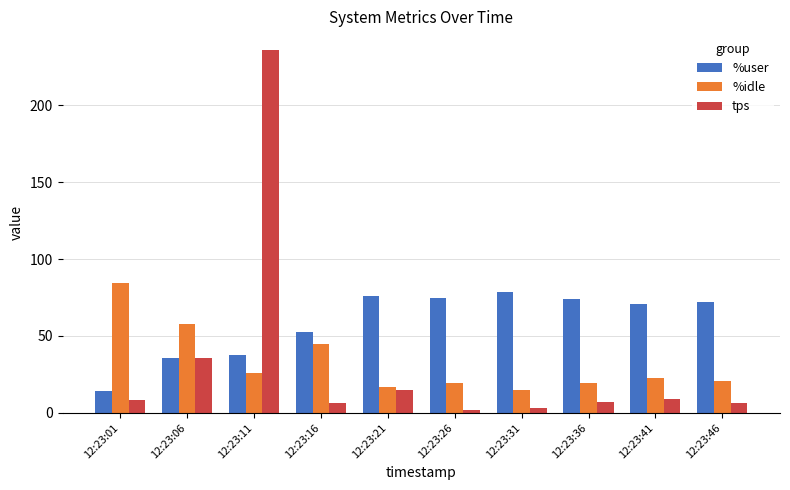

Are the bars grouped side by side (vs. stacked)?

Yes